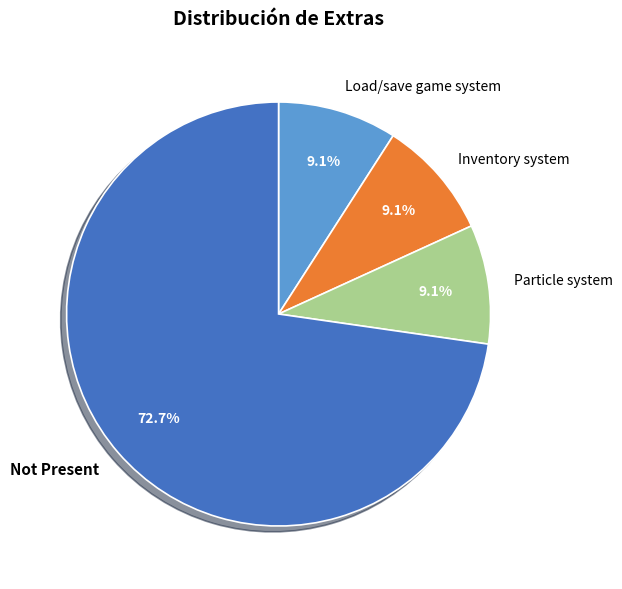

How many slices are in this pie chart?

4